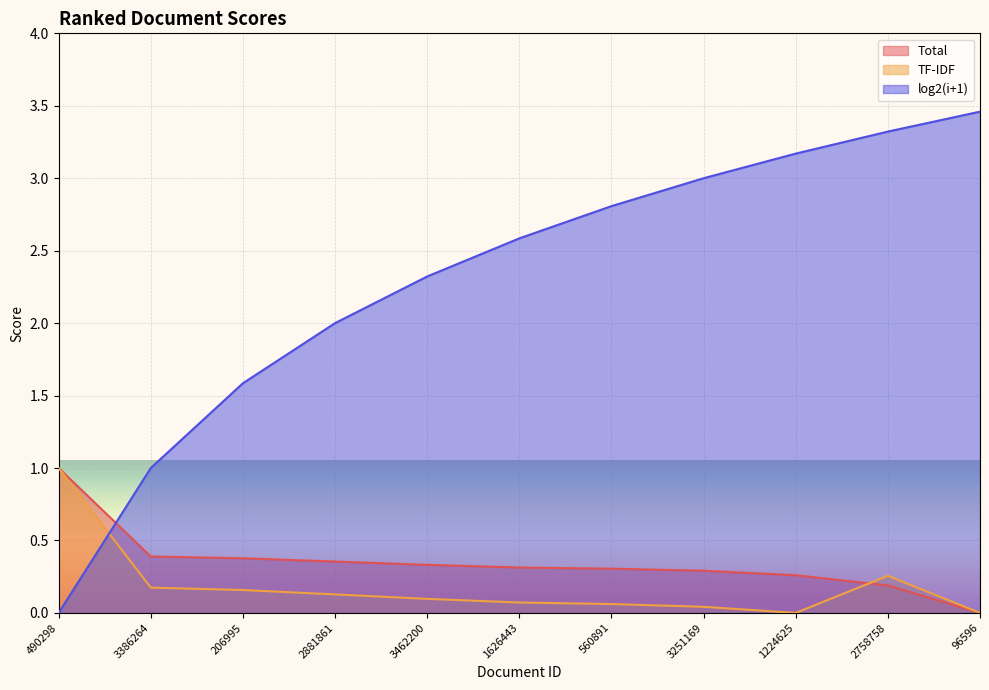

What are all the series names shown in the legend?

Total, TF-IDF, log2(i+1)